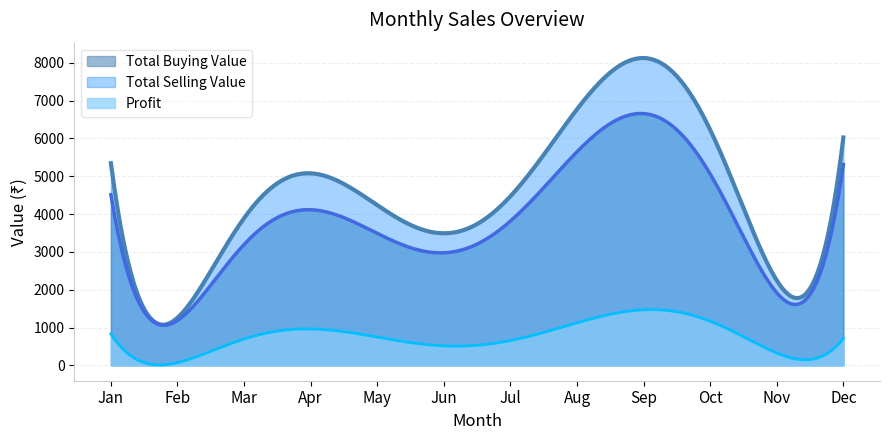

Is it true that Profit equals 1018.4 at Sep?

False